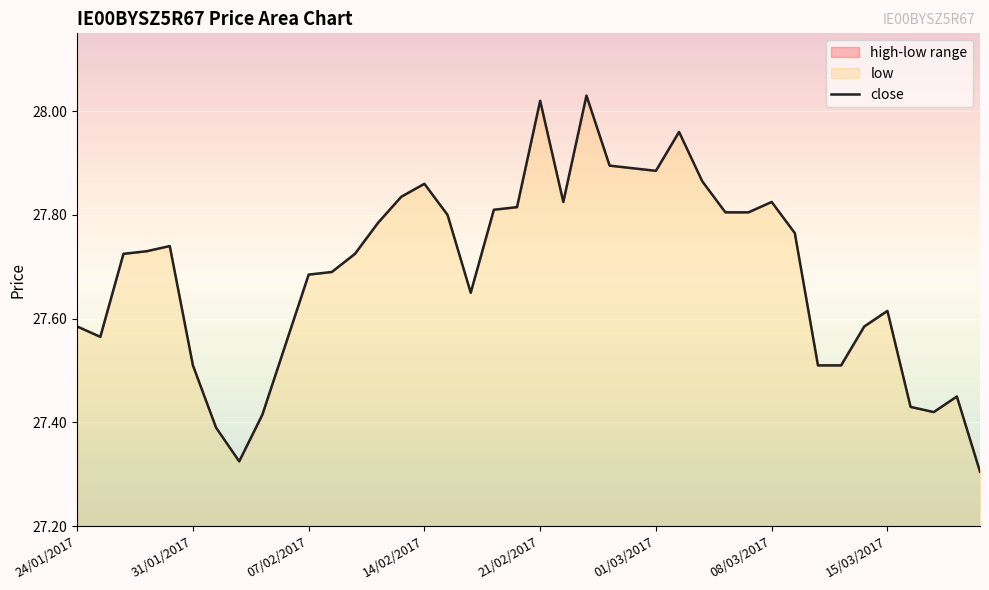

How many lines are shown in the chart?

1